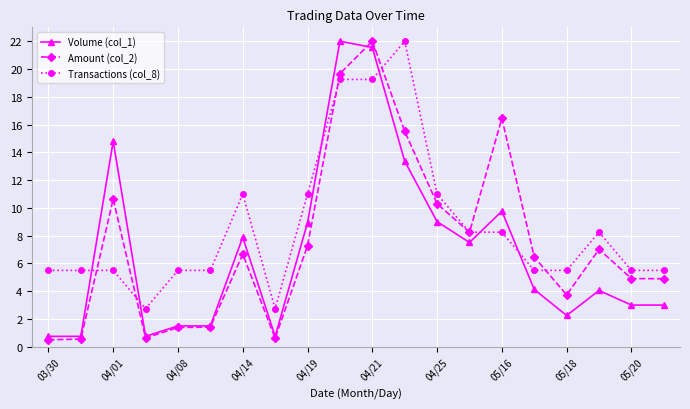

True or false: Volume (col_1) has more than 0 points higher than both neighbors.

True